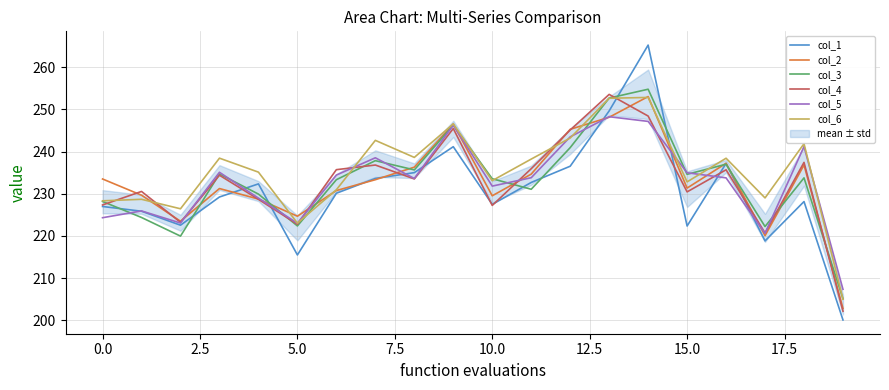

Count the number of categories in the chart.

20